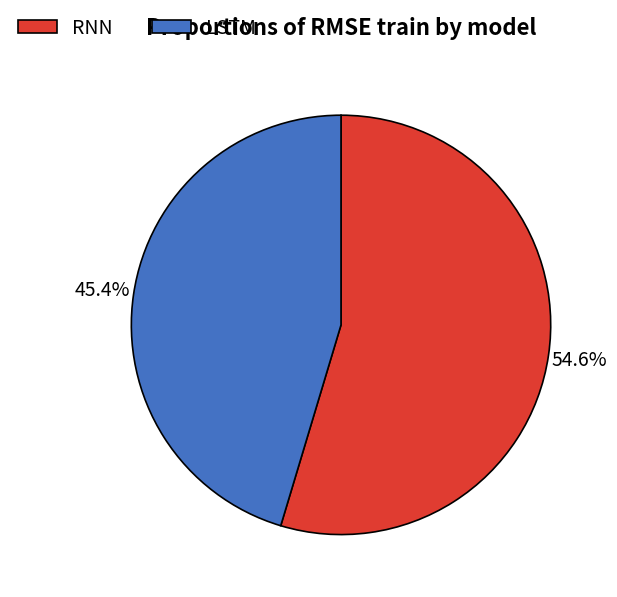

Is LSTM the majority of the pie?

No